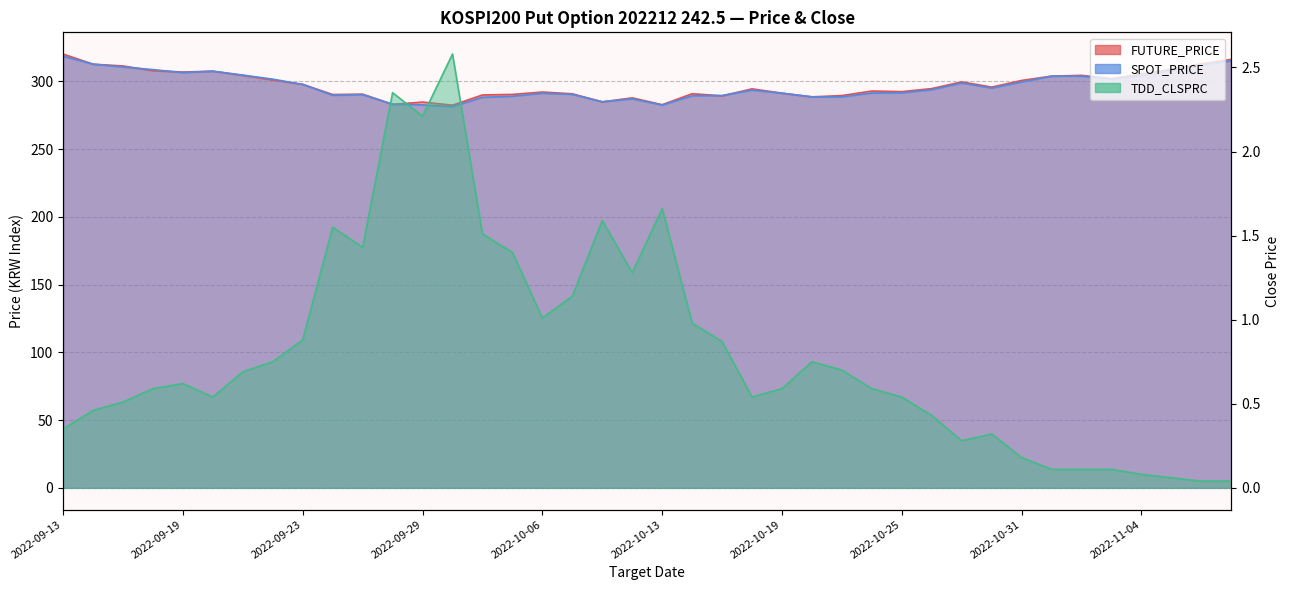

At 2022-09-22, list the series in order from smallest to largest.

TDD_CLSPRC, FUTURE_PRICE, SPOT_PRICE